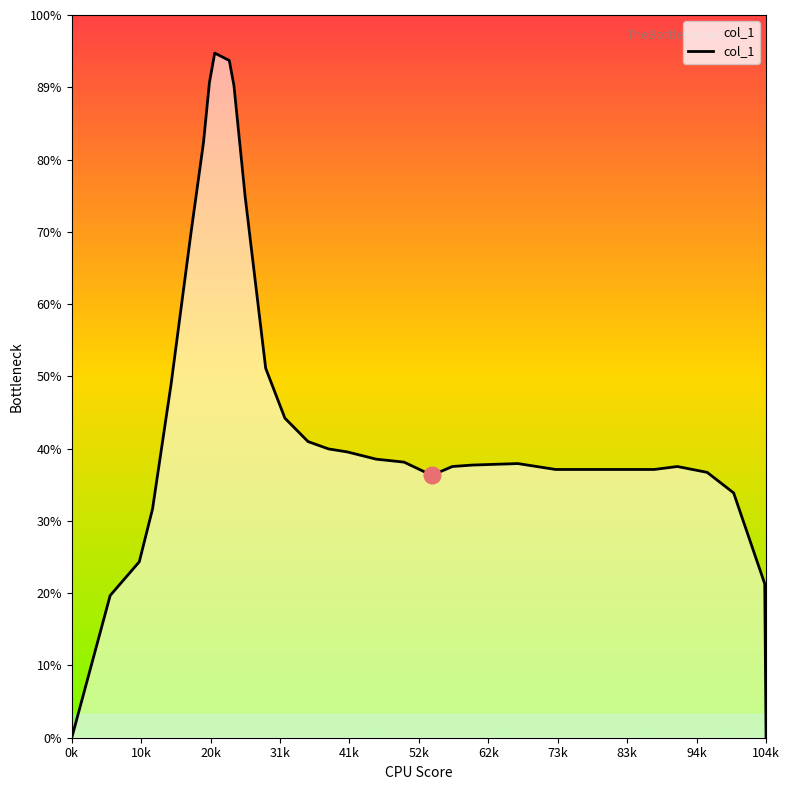

Is this an area chart (filled region under the line)?

Yes